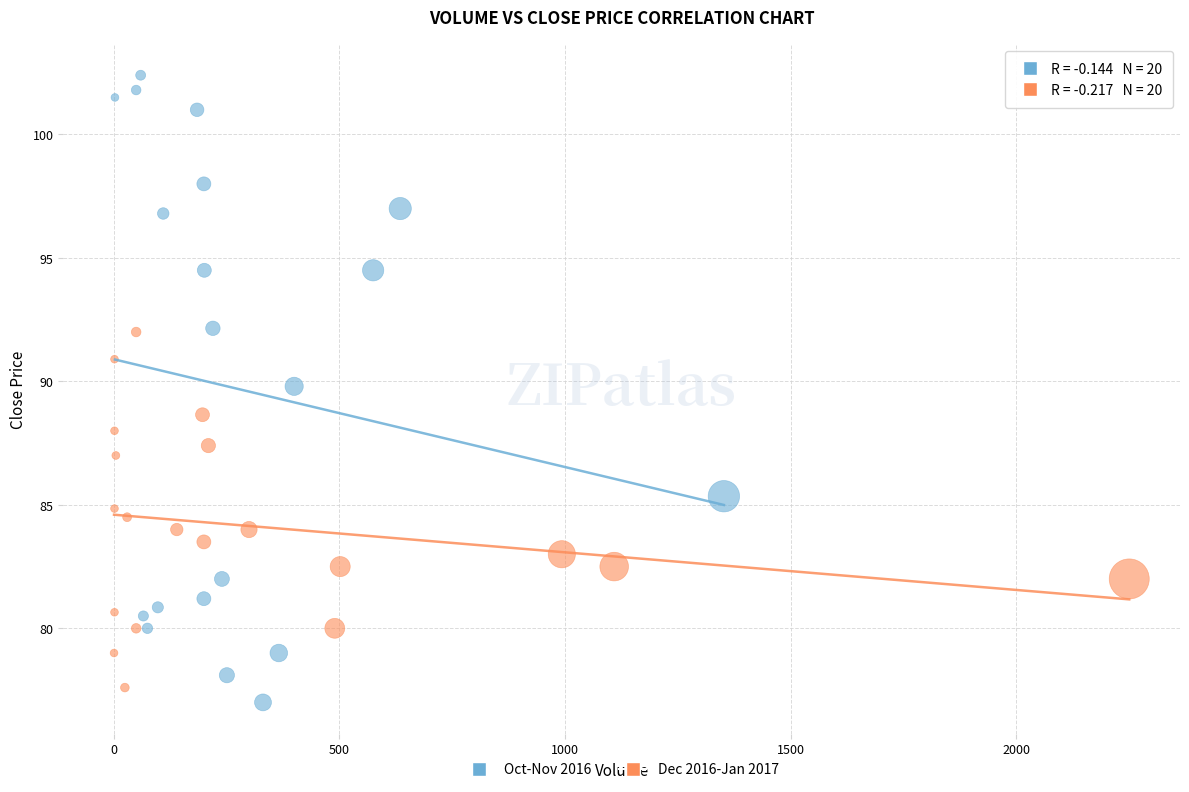

Which series contains the highest Y value?

Oct-Nov 2016